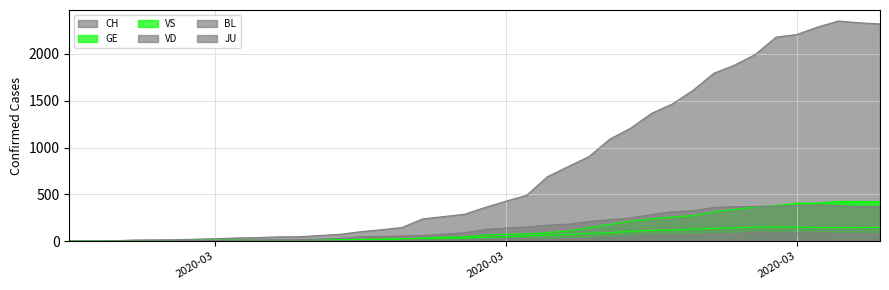

Between which two adjacent categories do VS and VD first intersect?

2020-03-04 and 2020-03-05